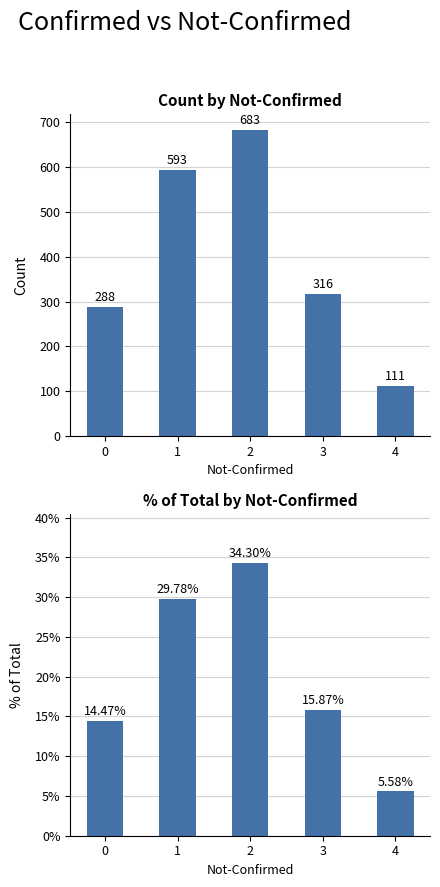

What is the ratio of the value at 0 to the value at 2?

0.4